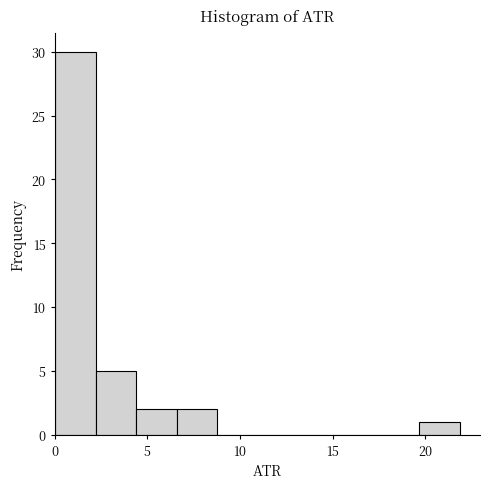

Over which range of the x-axis is the bar tallest?

0.0 to 2.0